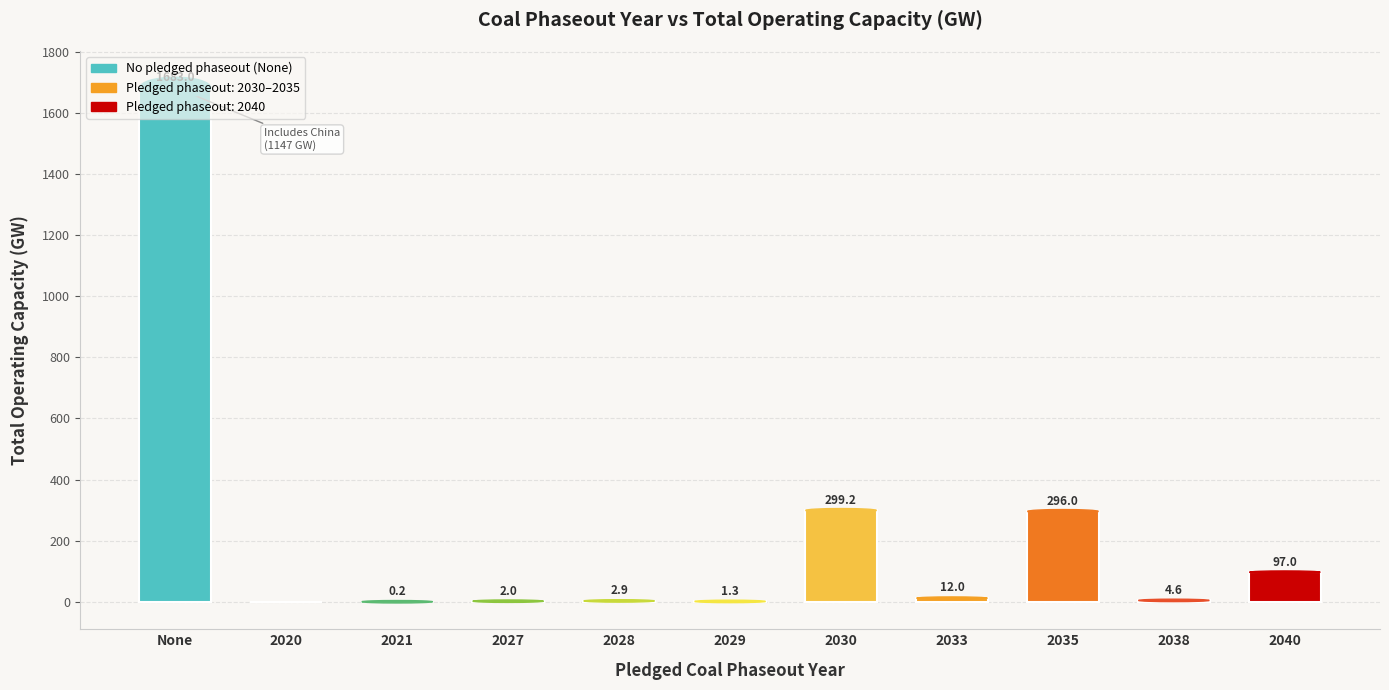

What is the sum of the values at 2035 and 2038?

300.6